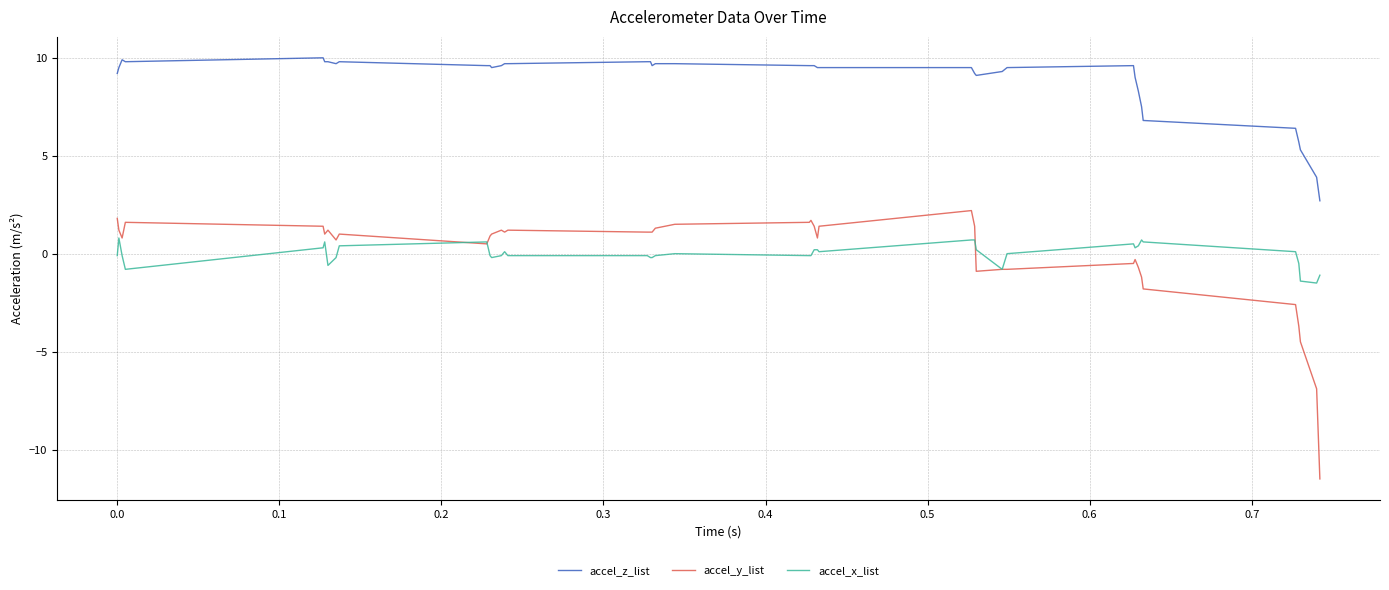

True or false: accel_x_list and accel_z_list intersect in this chart.

False